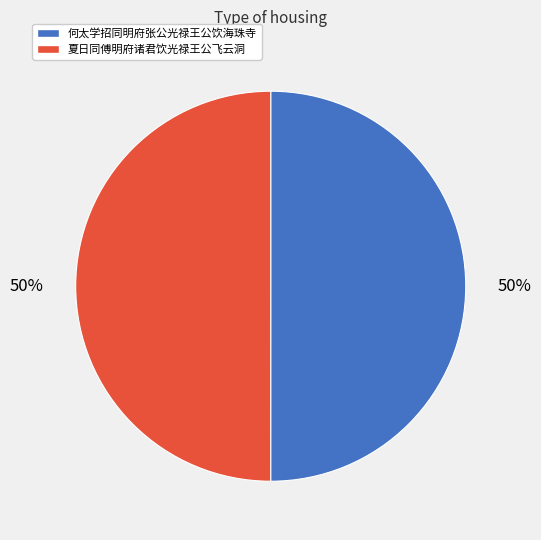

Approximately how many times larger is the value at 夏日同傅明府诸君饮光禄王公飞云洞 compared to 何太学招同明府张公光禄王公饮海珠寺?

1.0